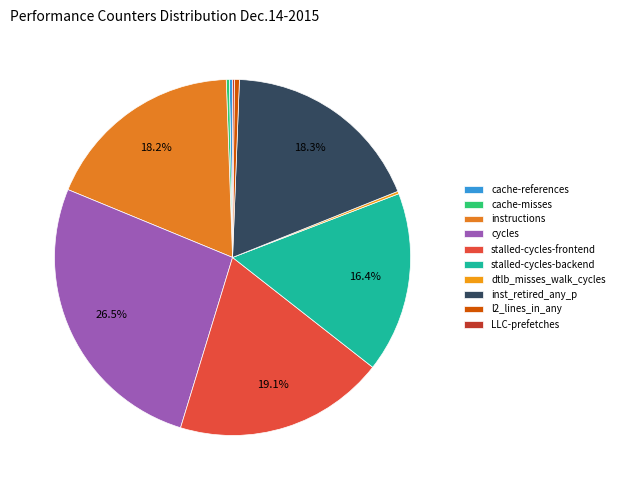

To the nearest percent, what percentage of the pie is cycles?

27%